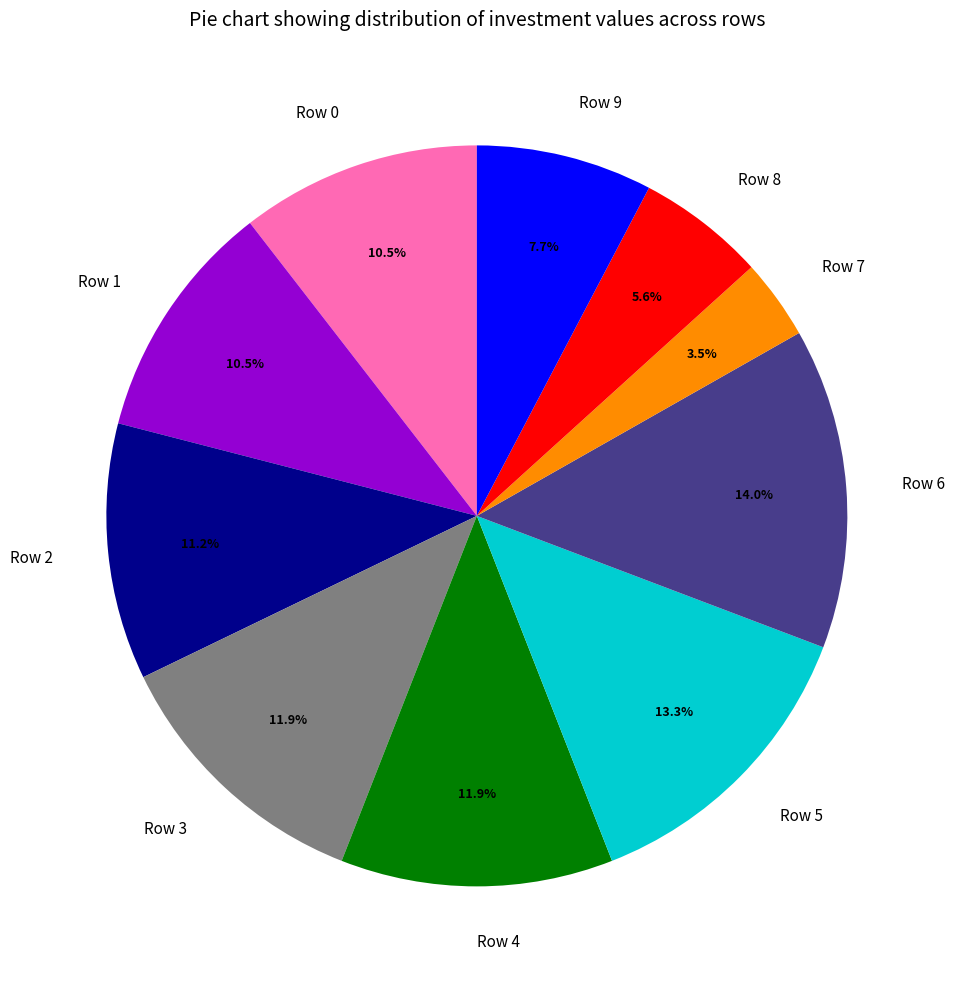

How many slices are in this pie chart?

10